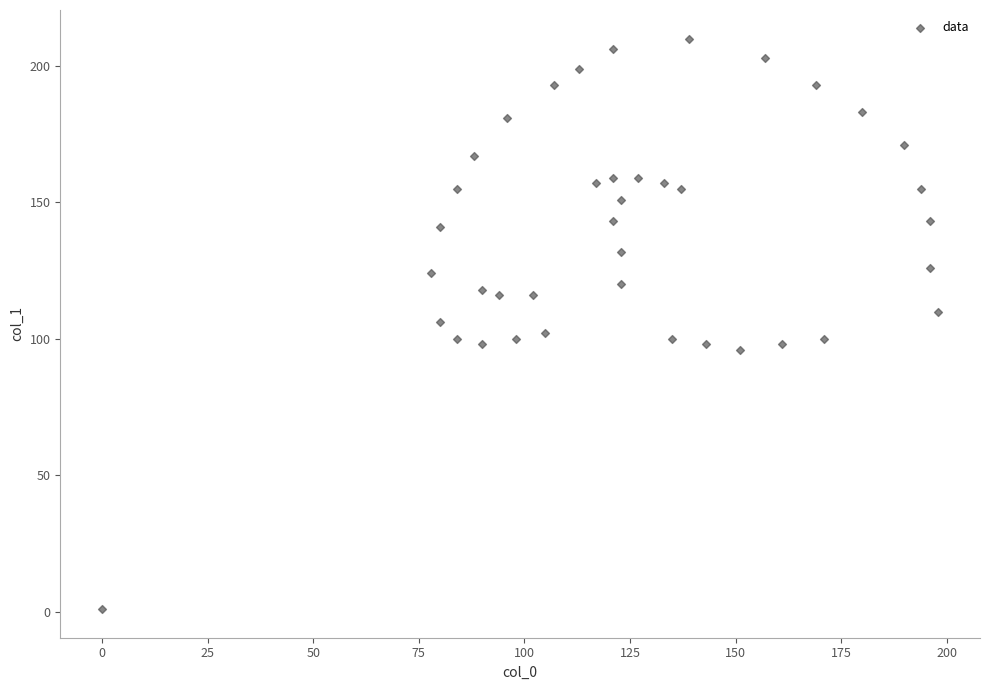

What is the range of X values (max minus min)?

198